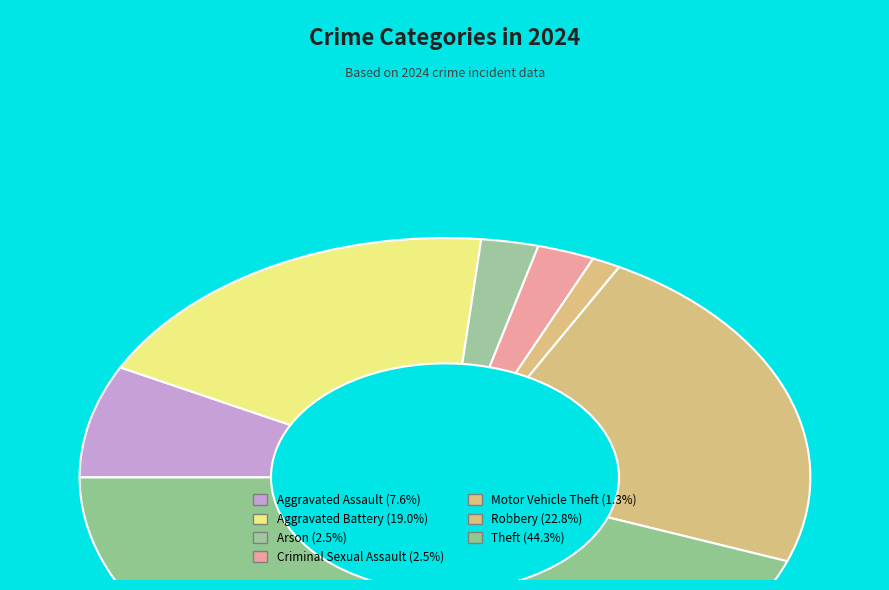

How many slices are in this pie chart?

7